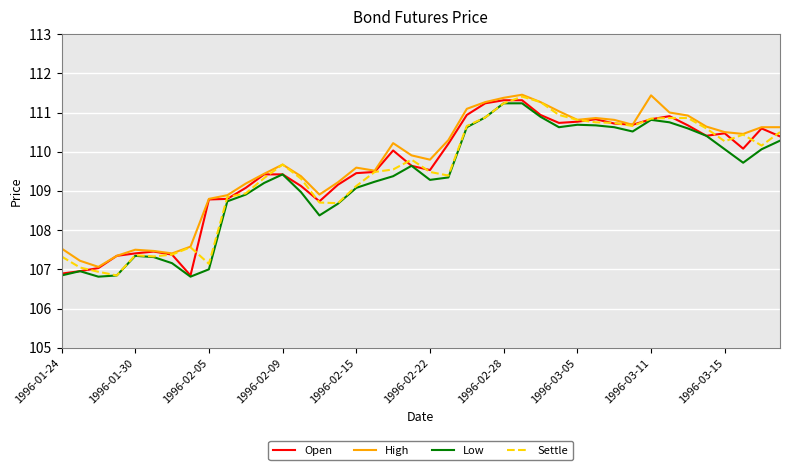

What is the highest value of the Low series?

111.2